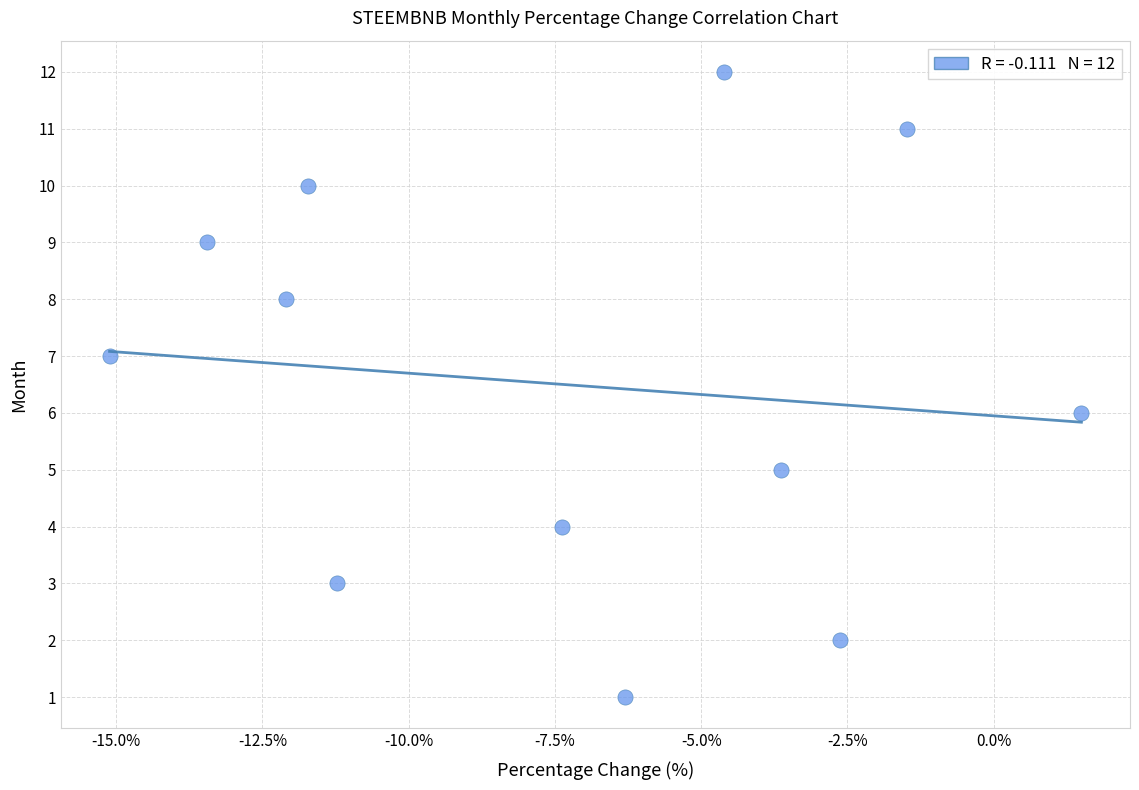

What is the range of Y values (max minus min)?

11